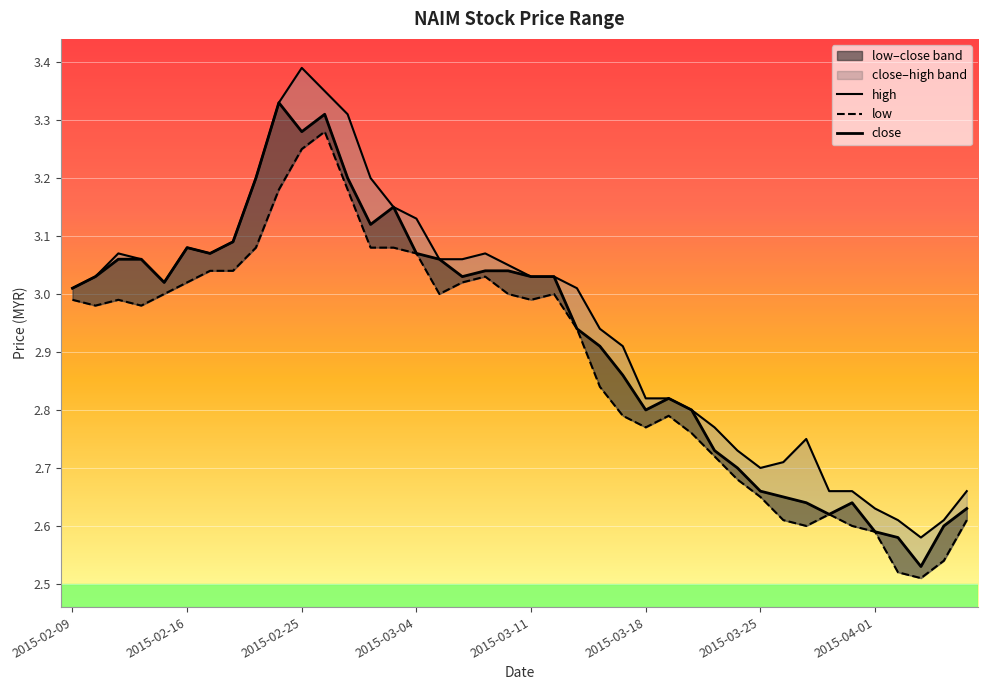

At how many categories does at least one series exceed 2?

40